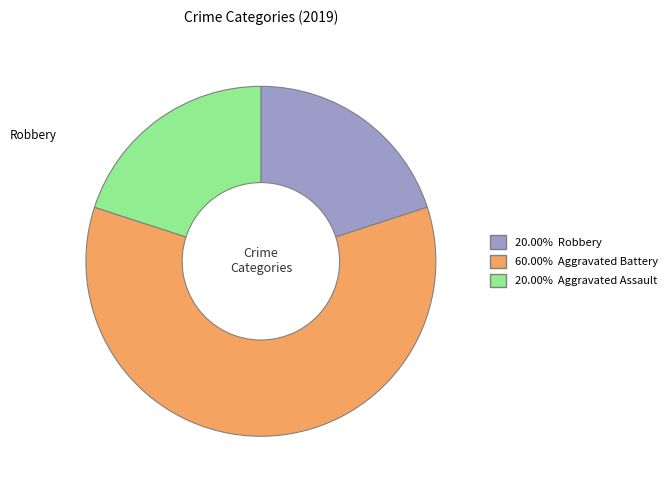

Does any single category account for the majority?

Yes